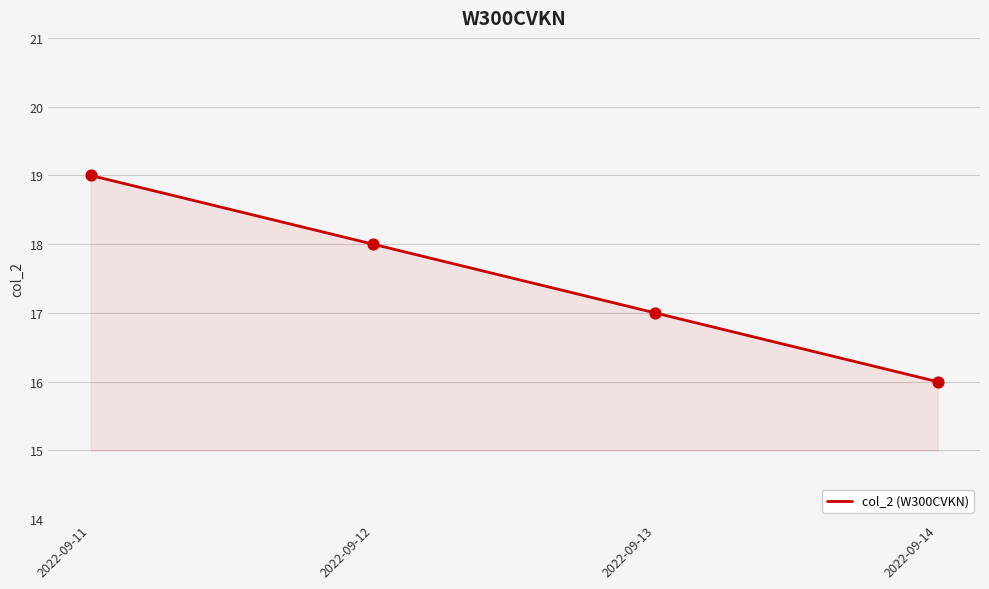

Between 2022-09-12 and 2022-09-14, which is larger?

2022-09-12